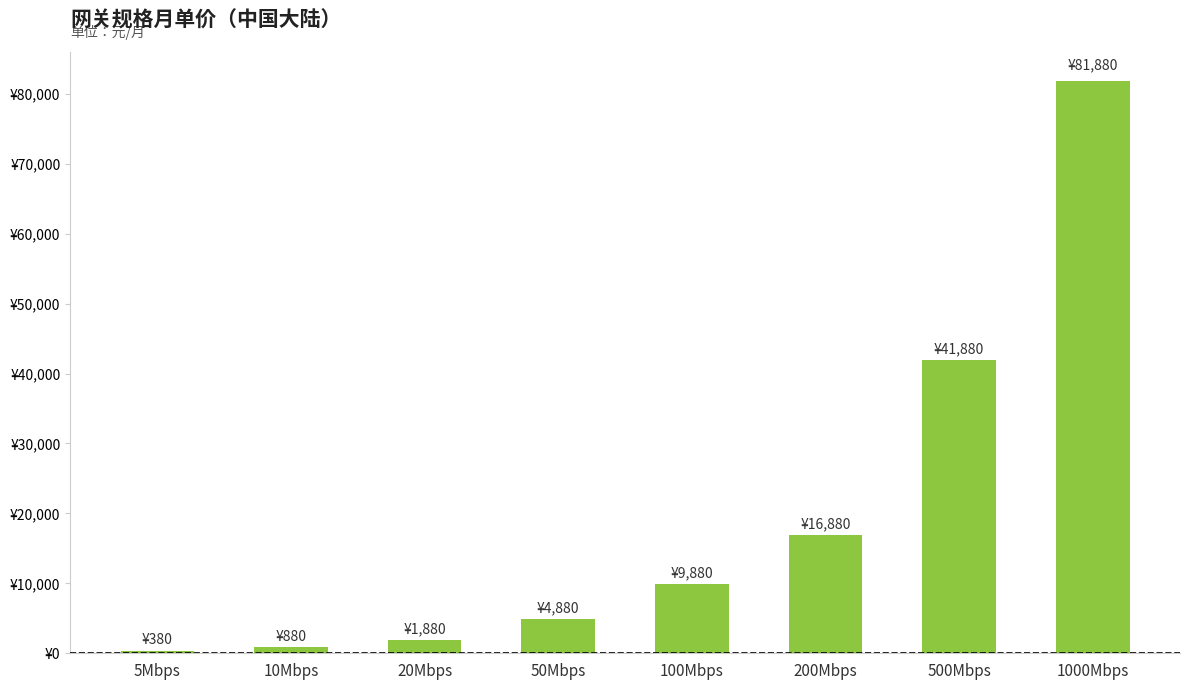

What is the greatest value displayed?

81880